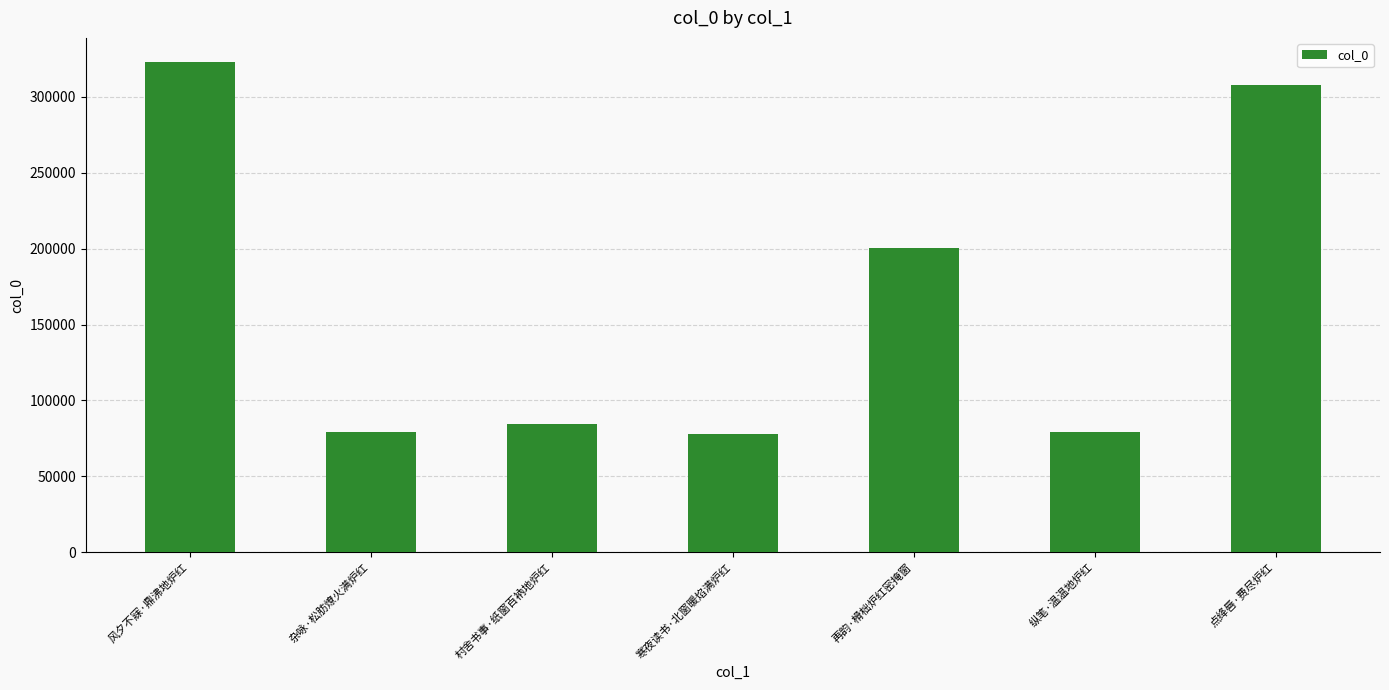

How many bars are there in total?

7